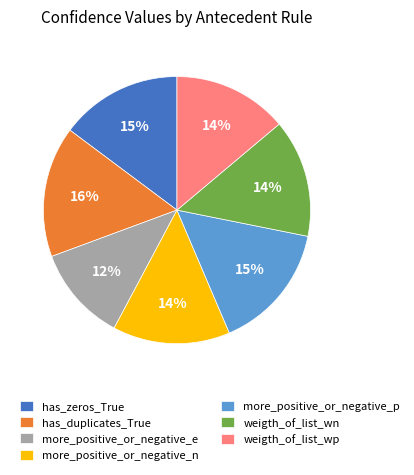

Do more_positive_or_negative_p and has_duplicates_True together represent more than half of the pie?

No